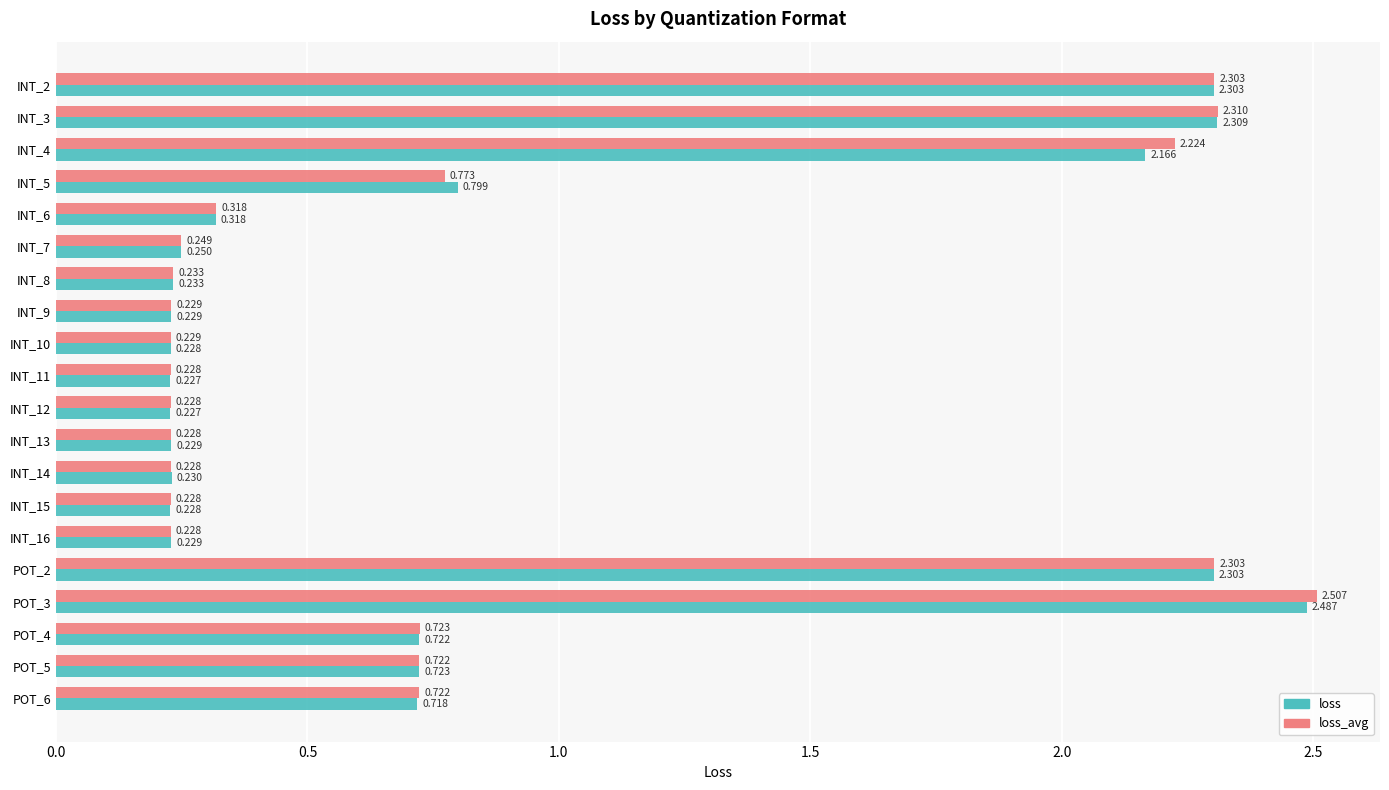

Rank the series by their maximum value, from highest to lowest.

loss_avg, loss